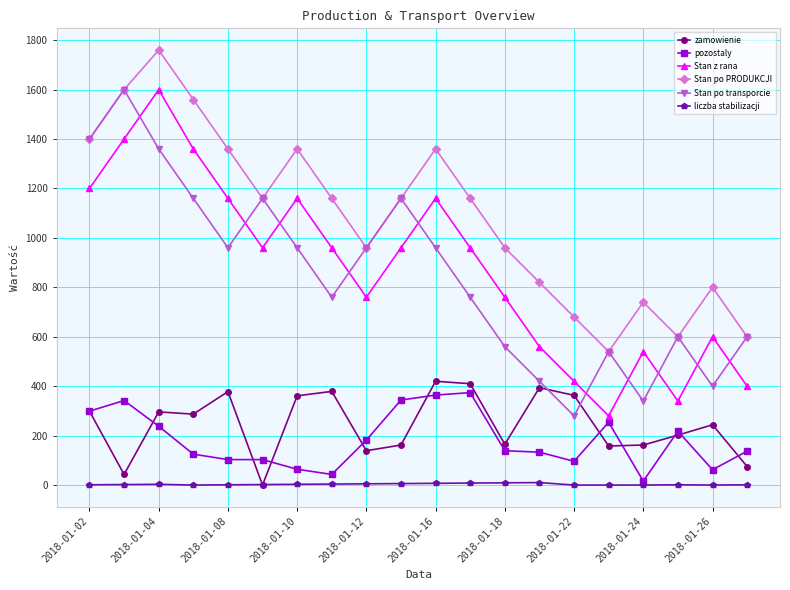

In Stan po PRODUKCJI, how many points are lower than both neighbors (excluding endpoints)?

4